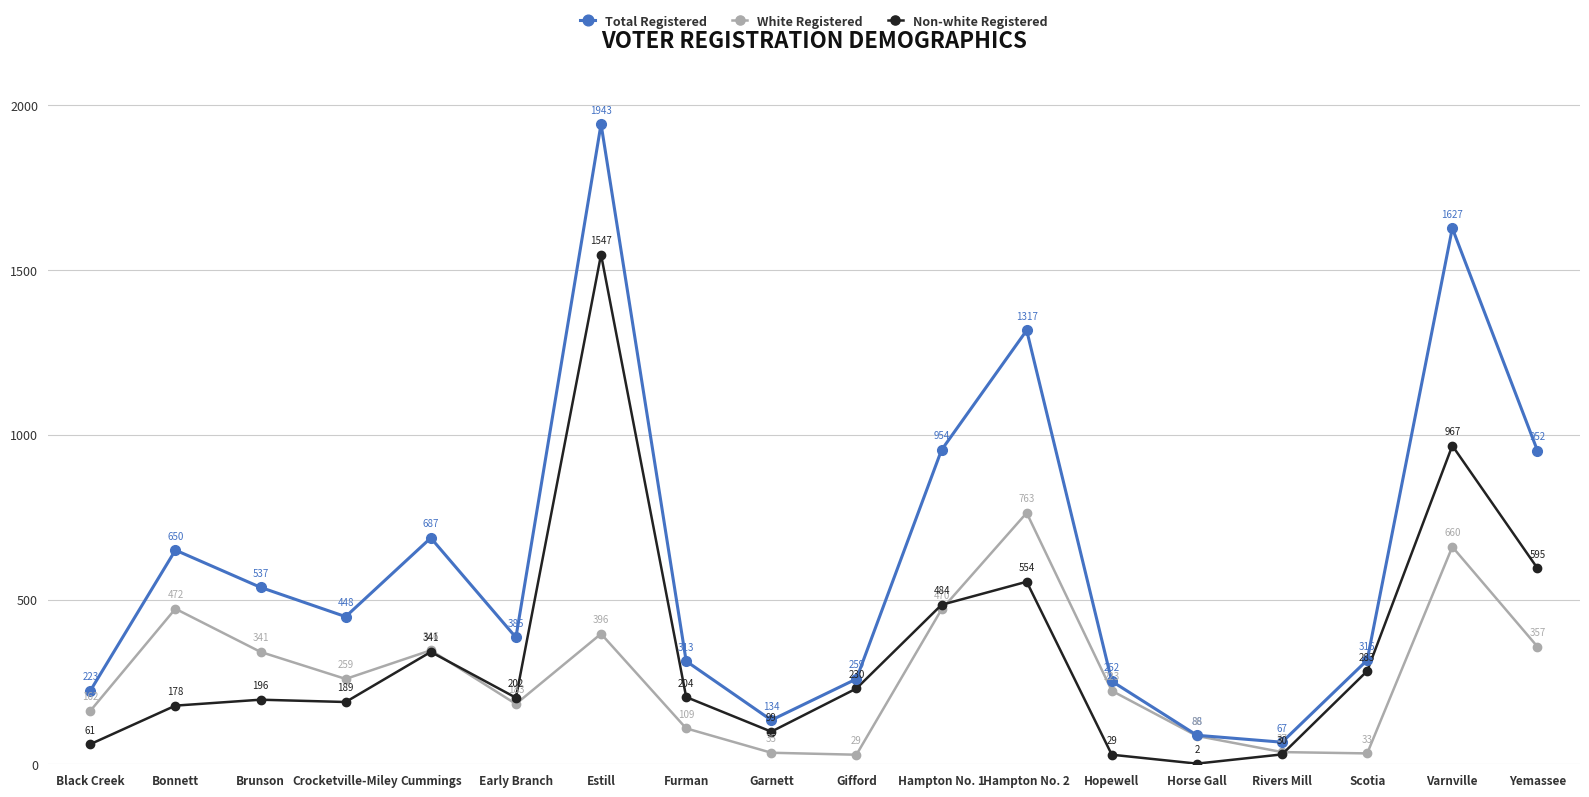

Reading left to right, extract all data points from this chart.

Total Registered: Black Creek=223	Bonnett=650	Brunson=537	Crocketville-Miley=448	Cummings=687	Early Branch=385	Estill=1943	Furman=313	Garnett=134	Gifford=259	Hampton No. 1=954	Hampton No. 2=1317	Hopewell=252	Horse Gall=88	Rivers Mill=67	Scotia=316	Varnville=1627	Yemassee=952
White Registered: Black Creek=162	Bonnett=472	Brunson=341	Crocketville-Miley=259	Cummings=346	Early Branch=183	Estill=396	Furman=109	Garnett=35	Gifford=29	Hampton No. 1=470	Hampton No. 2=763	Hopewell=223	Horse Gall=86	Rivers Mill=37	Scotia=33	Varnville=660	Yemassee=357
Non-white Registered: Black Creek=61	Bonnett=178	Brunson=196	Crocketville-Miley=189	Cummings=341	Early Branch=202	Estill=1547	Furman=204	Garnett=99	Gifford=230	Hampton No. 1=484	Hampton No. 2=554	Hopewell=29	Horse Gall=2	Rivers Mill=30	Scotia=283	Varnville=967	Yemassee=595